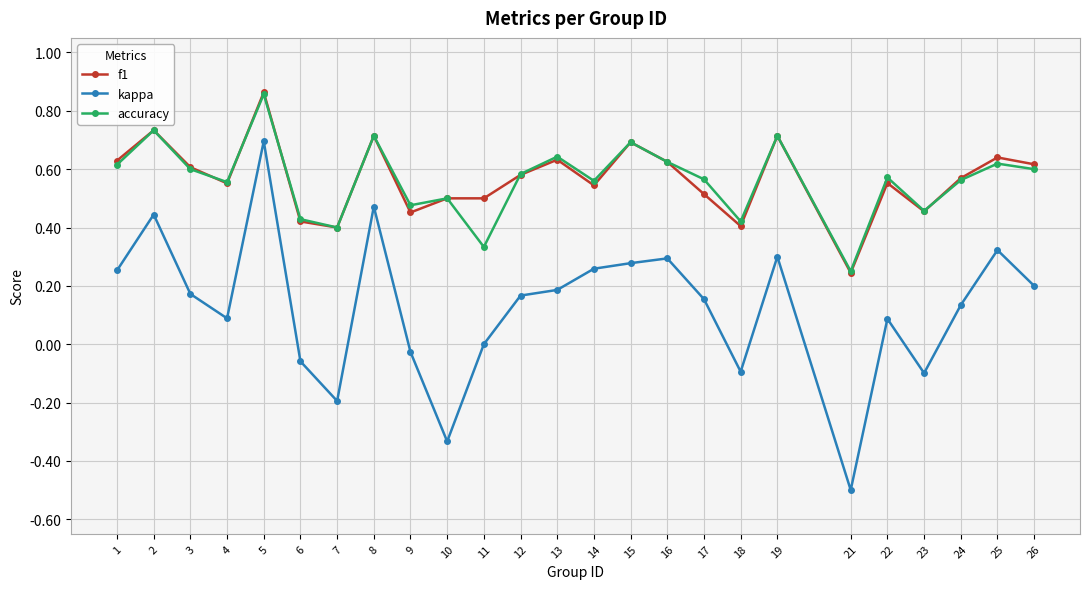

Where is kappa nearest to the value 0?

11